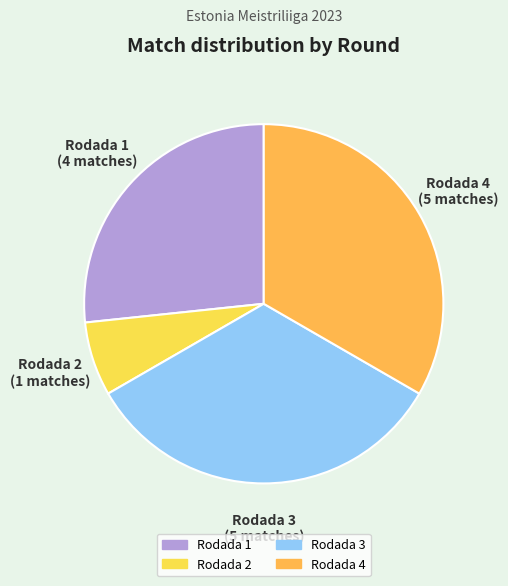

Count the number of slices in the pie.

4